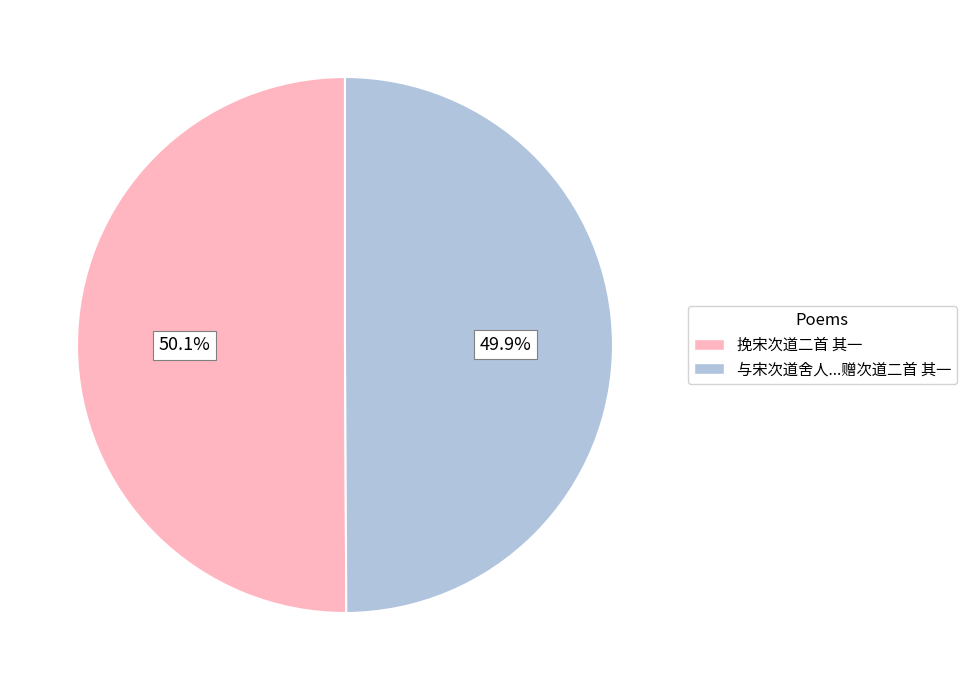

What portion of the pie excludes 与宋次道舍人...赠次道二首 其一?

50.1%